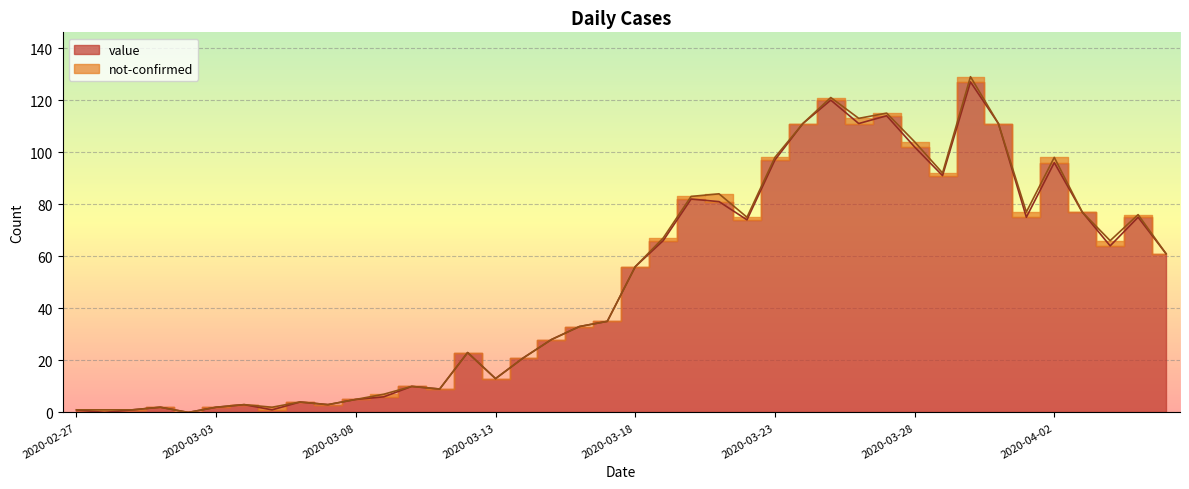

What is the average value?

50